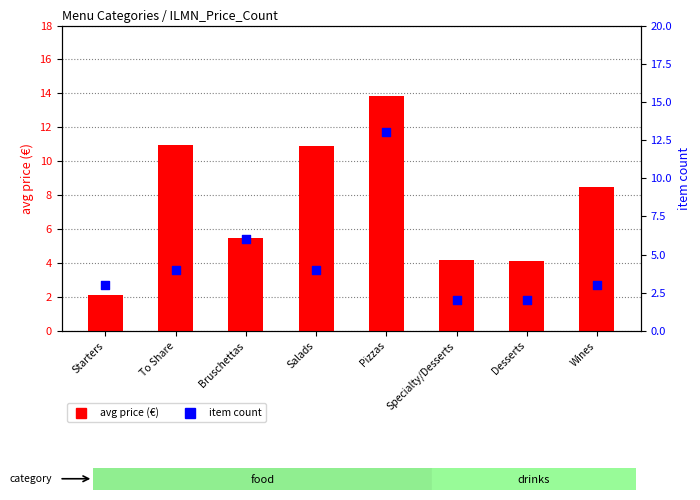

What are all the series names shown in the legend?

avg price (€), item count